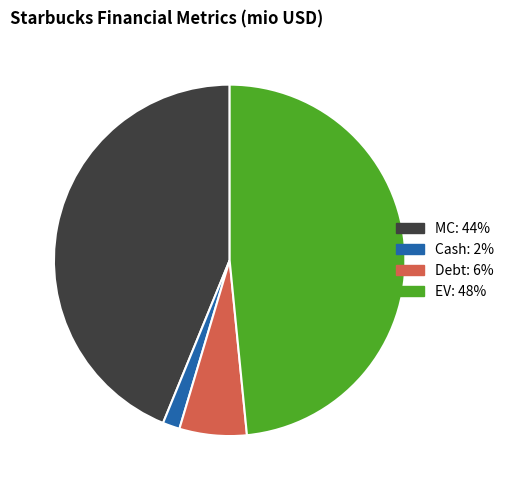

Is it true that Cash is 2% of the pie?

True